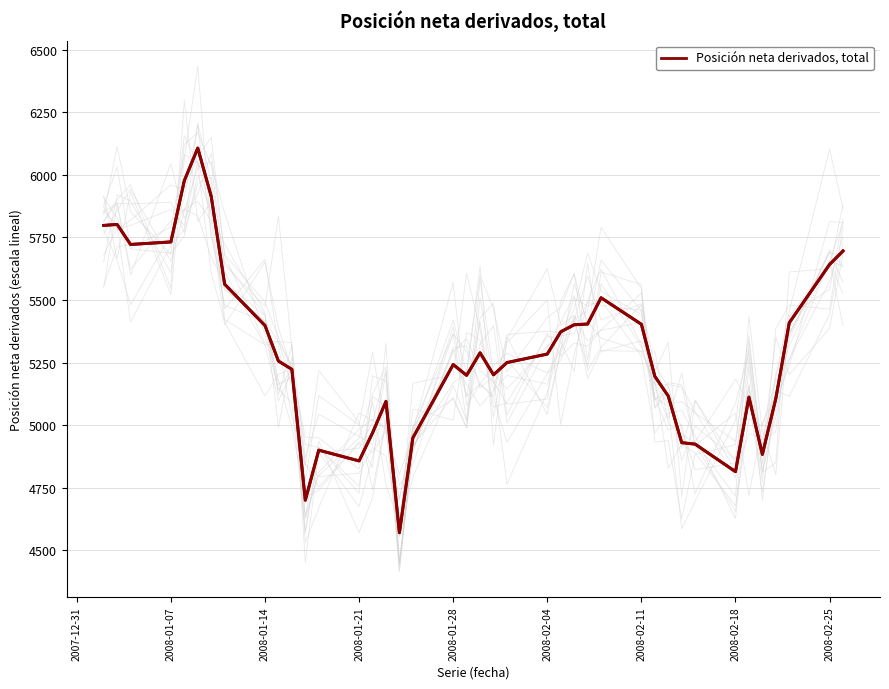

What is the maximum value for Posición neta derivados, total?

6107